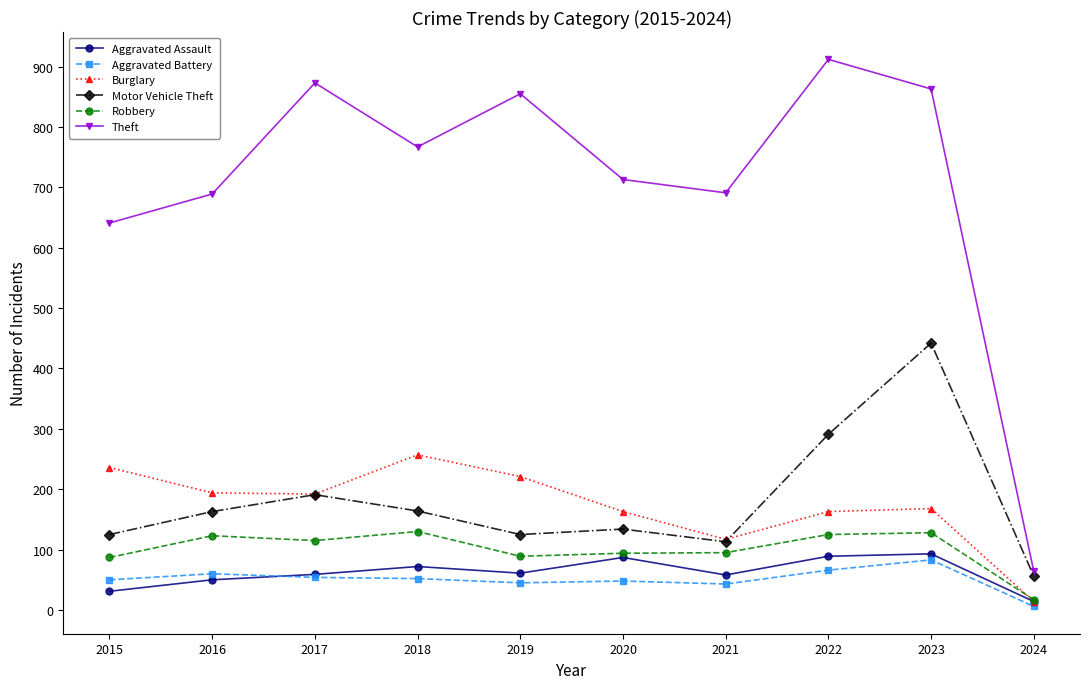

Which category has the highest value in the Aggravated Battery series?

2023